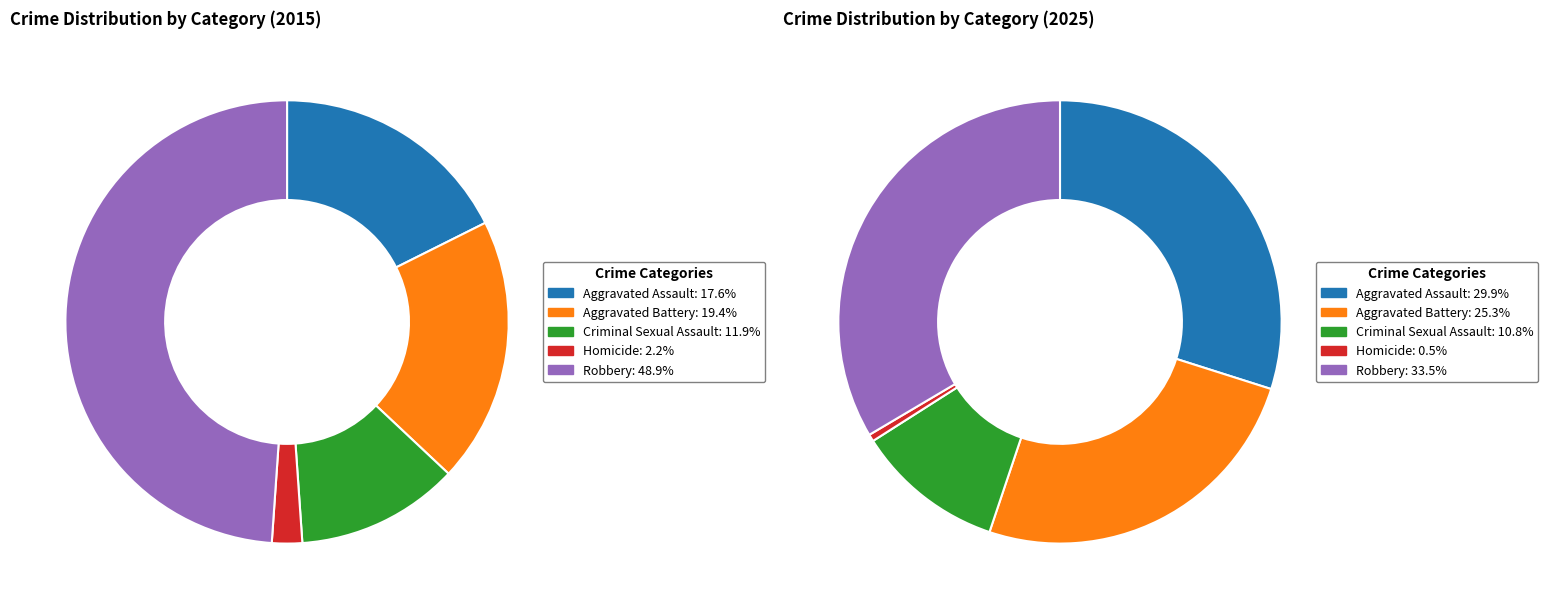

To the nearest percent, what is the average slice percentage?

20%